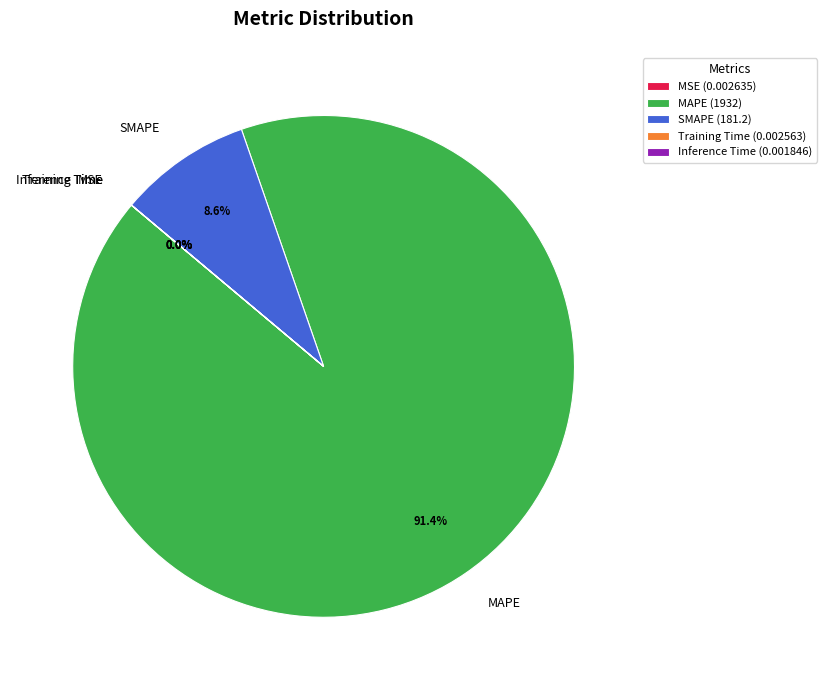

What percentage is the SMAPE slice, to the nearest percent?

9%